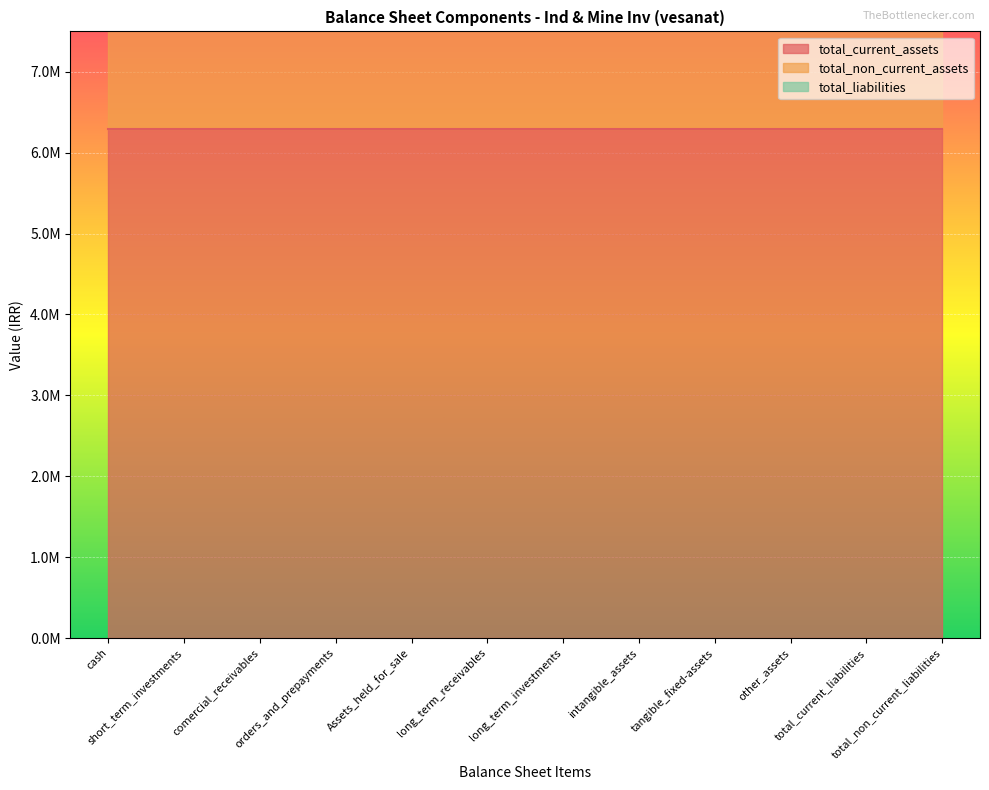

True or false: total_non_current_assets and total_current_assets intersect in this chart.

False